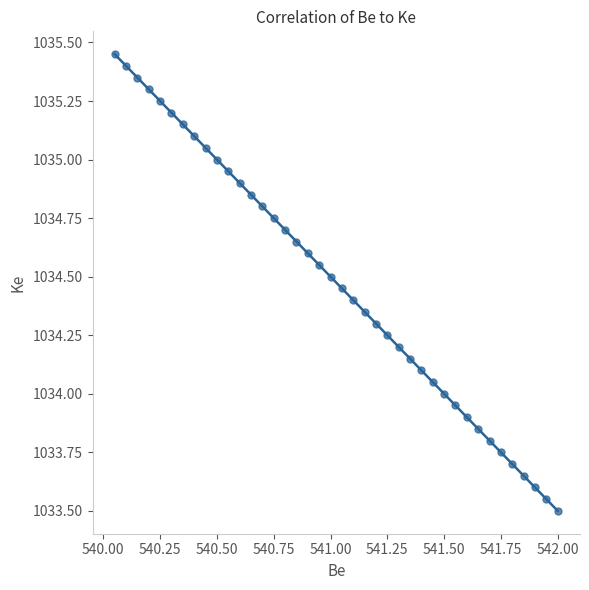

What is the range of X values (max minus min)?

2.0